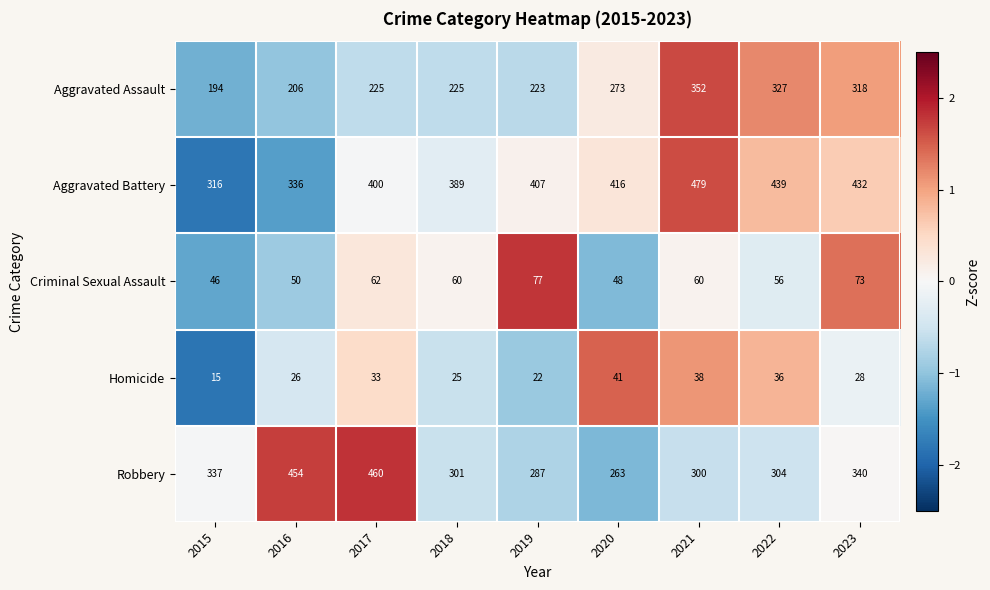

What is the approximate value of Criminal Sexual Assault at 2019?

77